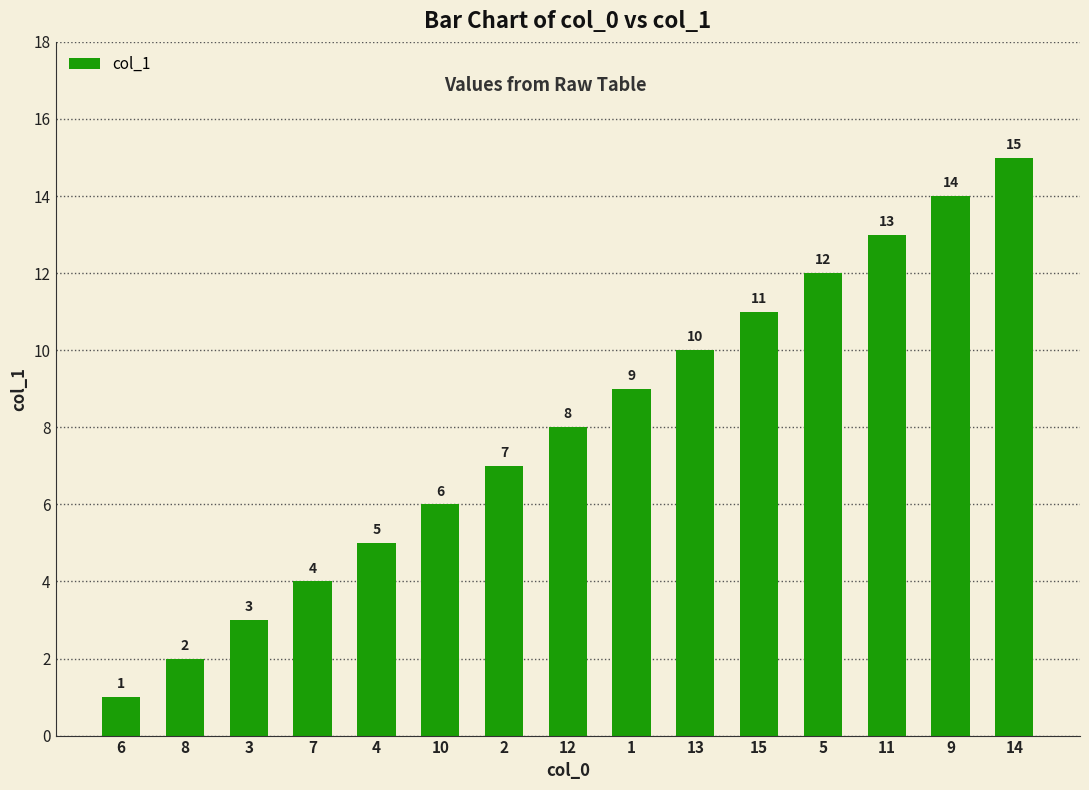

Reading left to right, list all the values displayed in this chart.

1	2	3	4	5	6	7	8	9	10	11	12	13	14	15